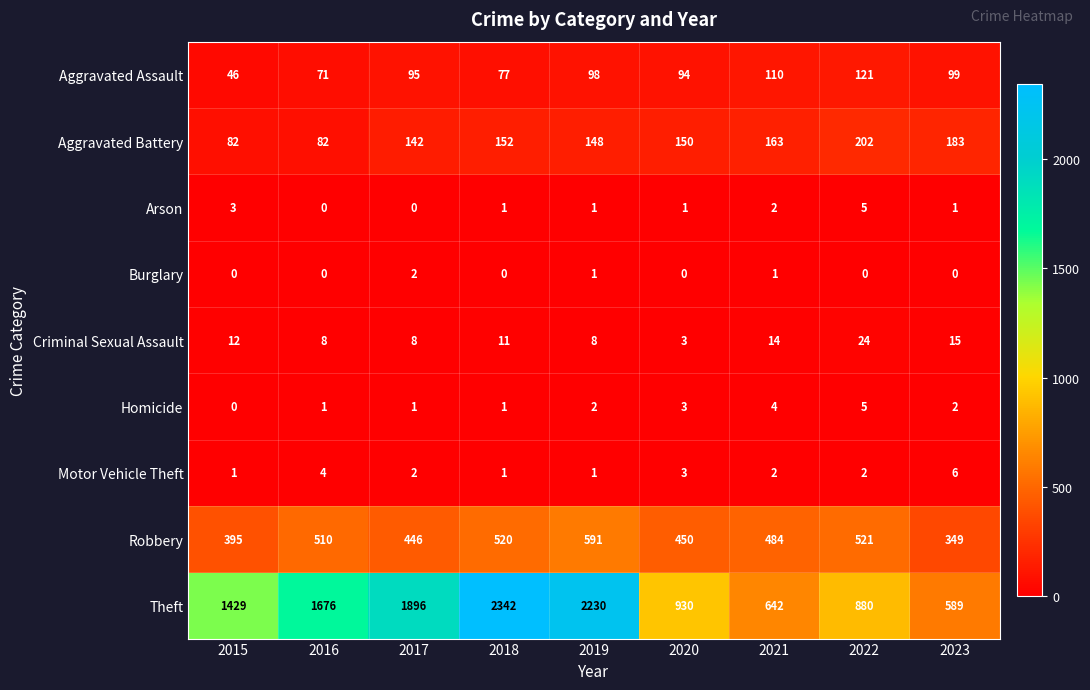

What is the difference between the maximum and minimum values in the Criminal Sexual Assault series?

21